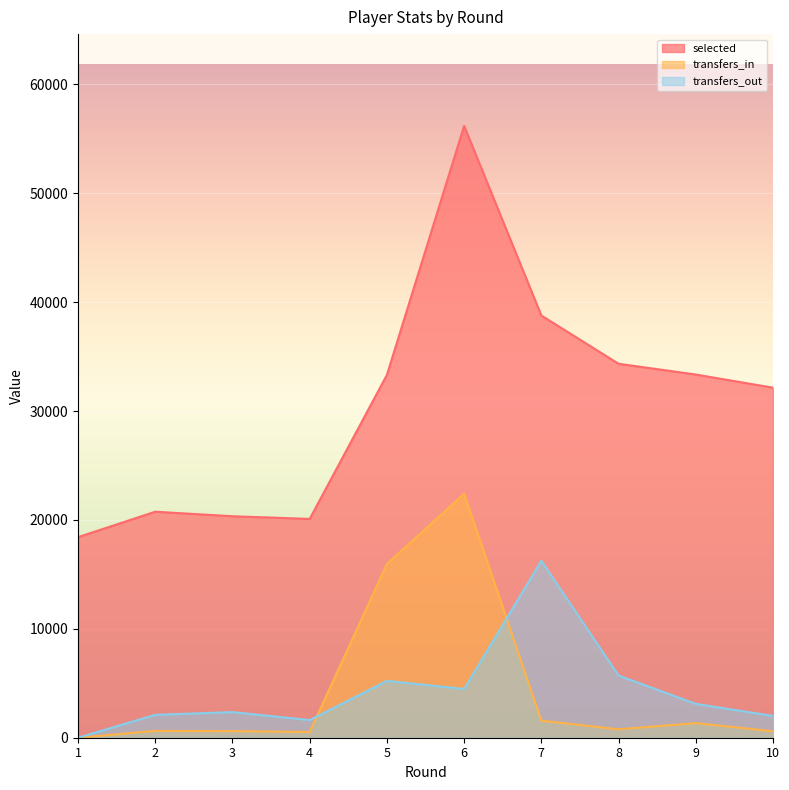

What is the value of the selected point at the 6th from the left?

56189